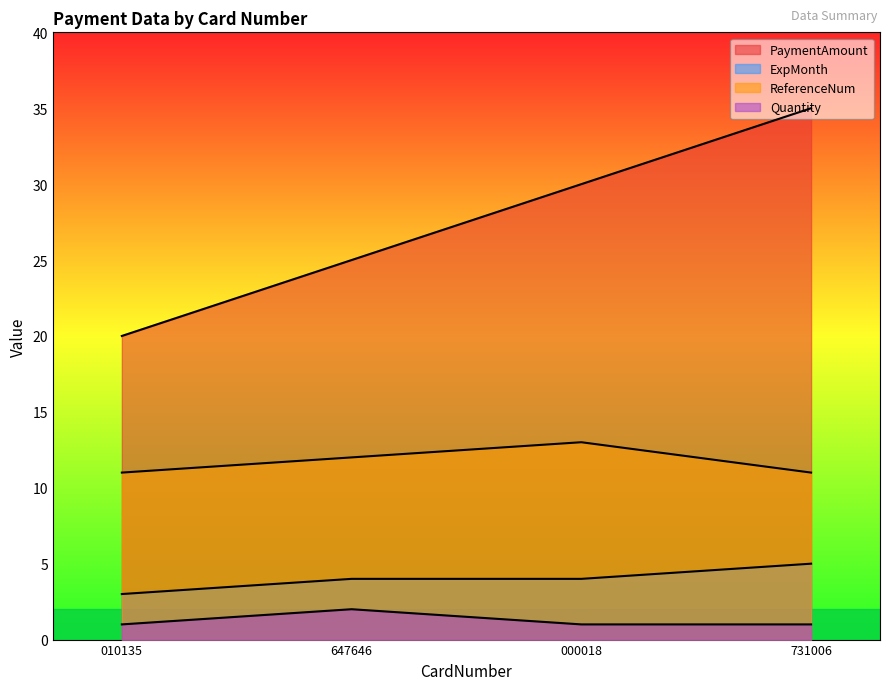

What is the difference between the maximum and minimum values in the ExpMonth series?

2